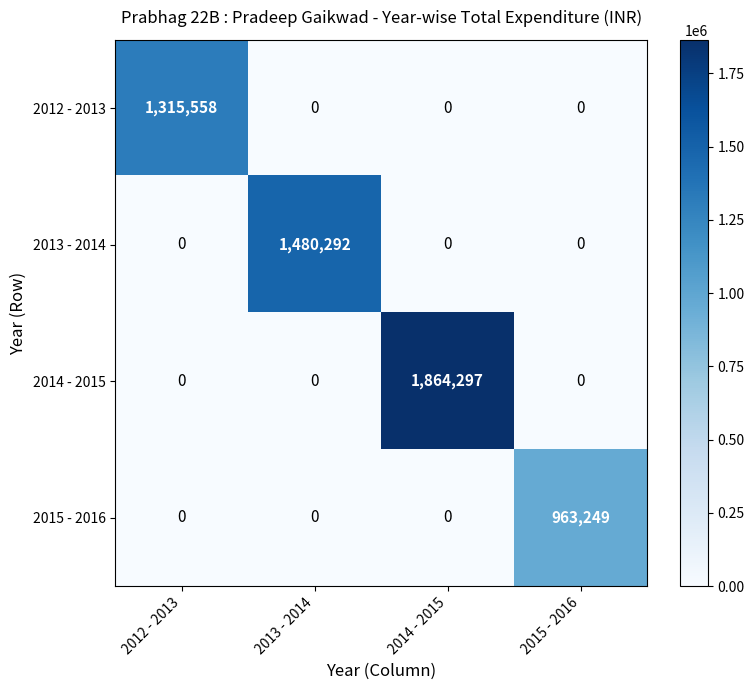

What is the sum of all 2013 - 2014 values?

1480292